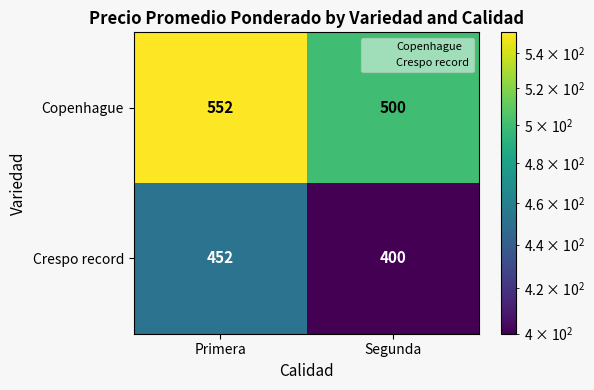

Which category has the lowest value in the Copenhague series?

Segunda